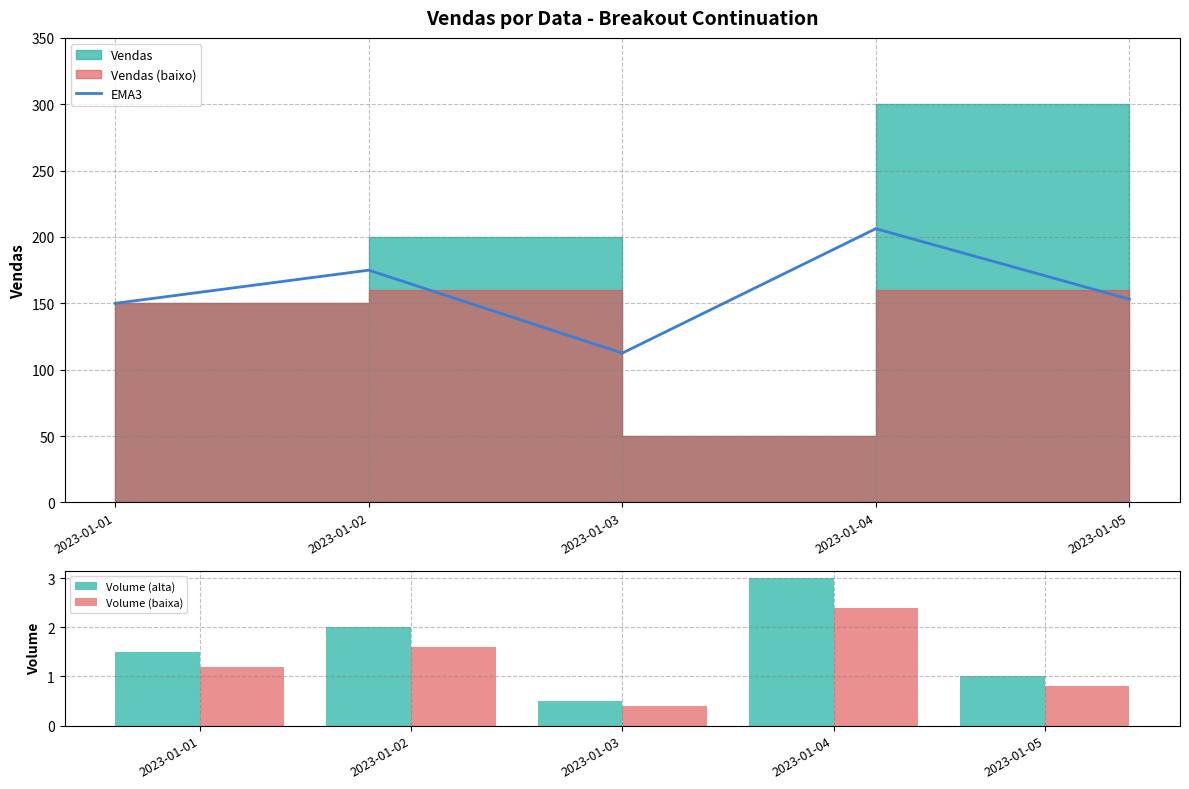

How many categories are shown in the chart?

5